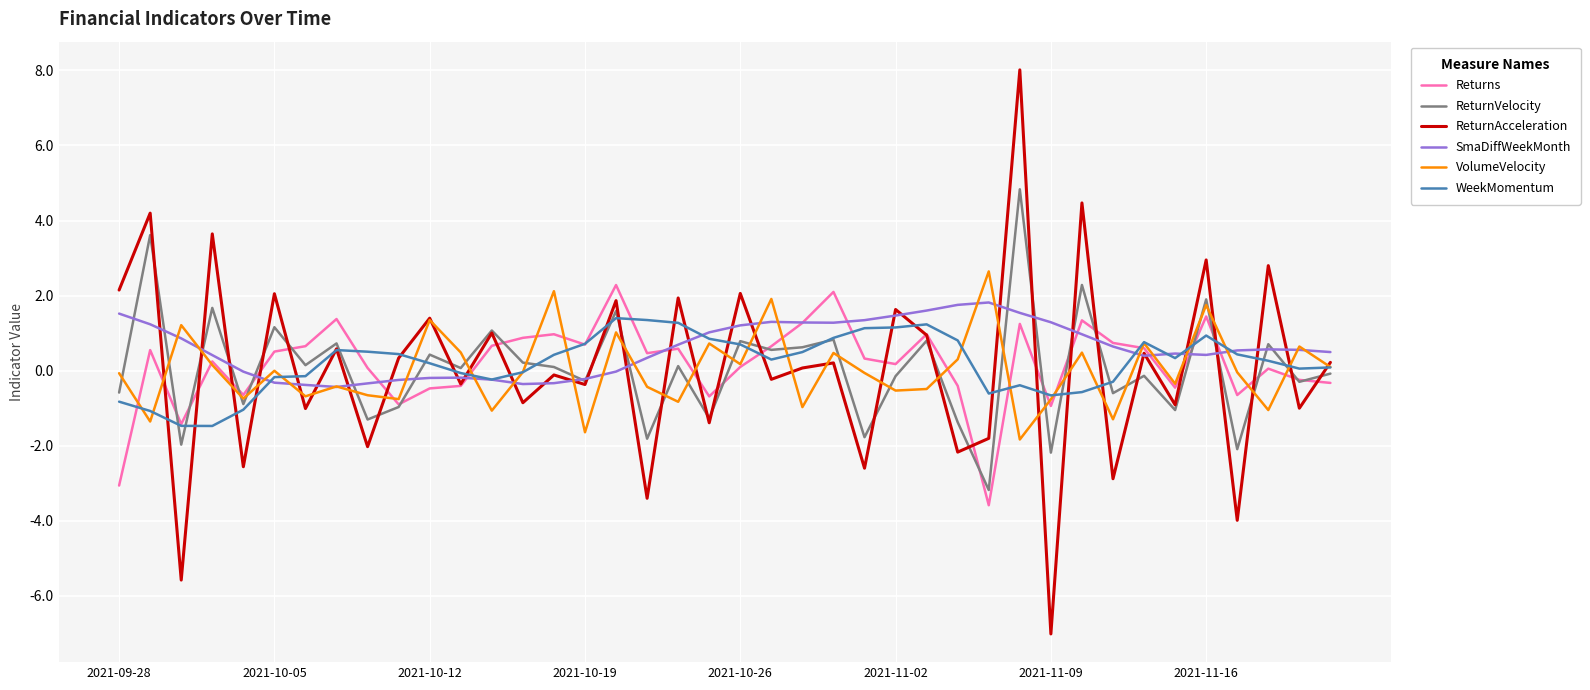

Rank the series by their maximum value, from highest to lowest.

ReturnAcceleration, ReturnVelocity, VolumeVelocity, Returns, SmaDiffWeekMonth, WeekMomentum